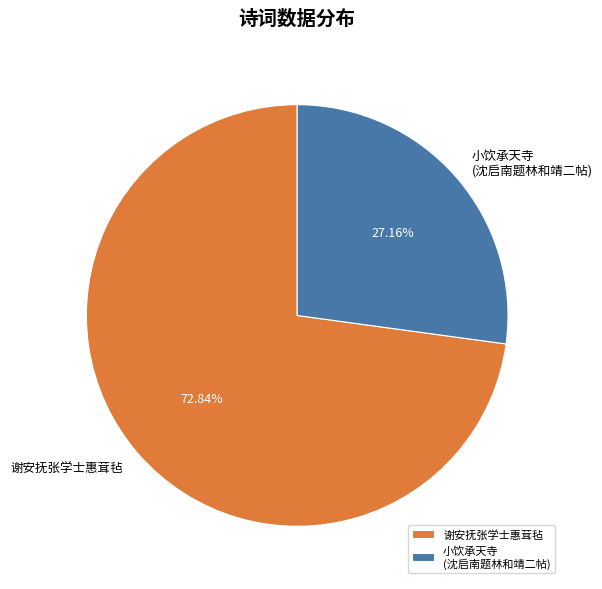

What percentage is the 谢安抚张学士惠茸毡 slice, to the nearest percent?

73%